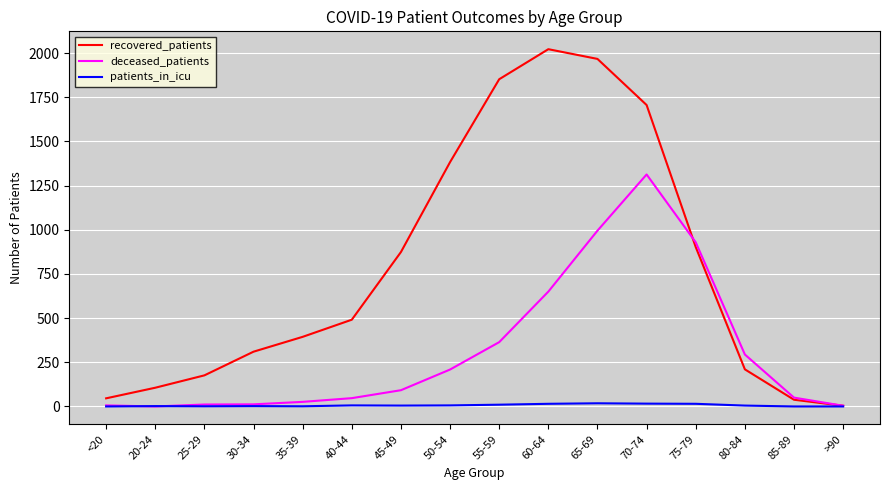

What is the highest value of the deceased_patients series?

1313